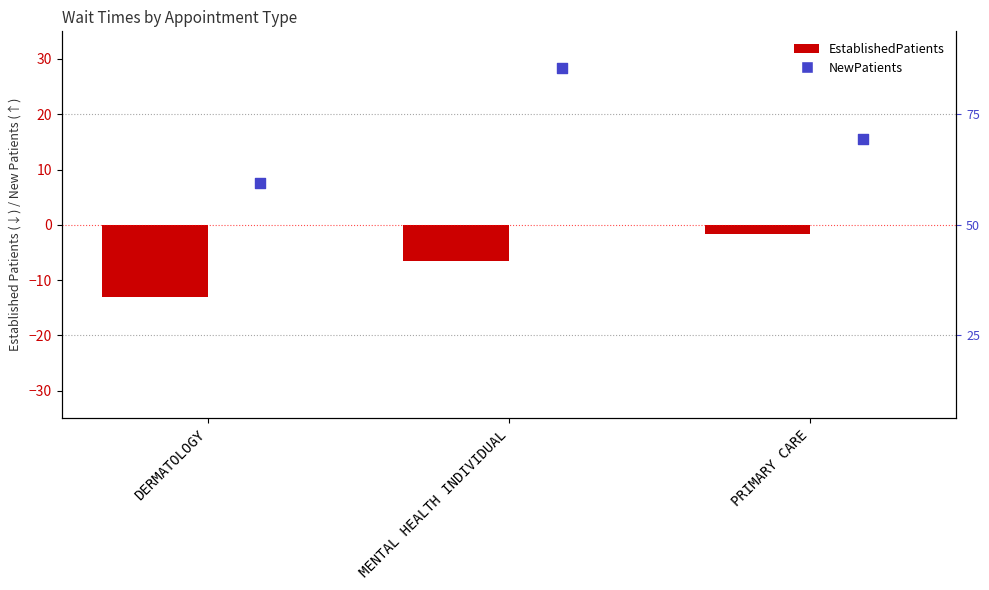

Is the value of EstablishedPatients at PRIMARY CARE greater than the value of NewPatients at DERMATOLOGY?

No